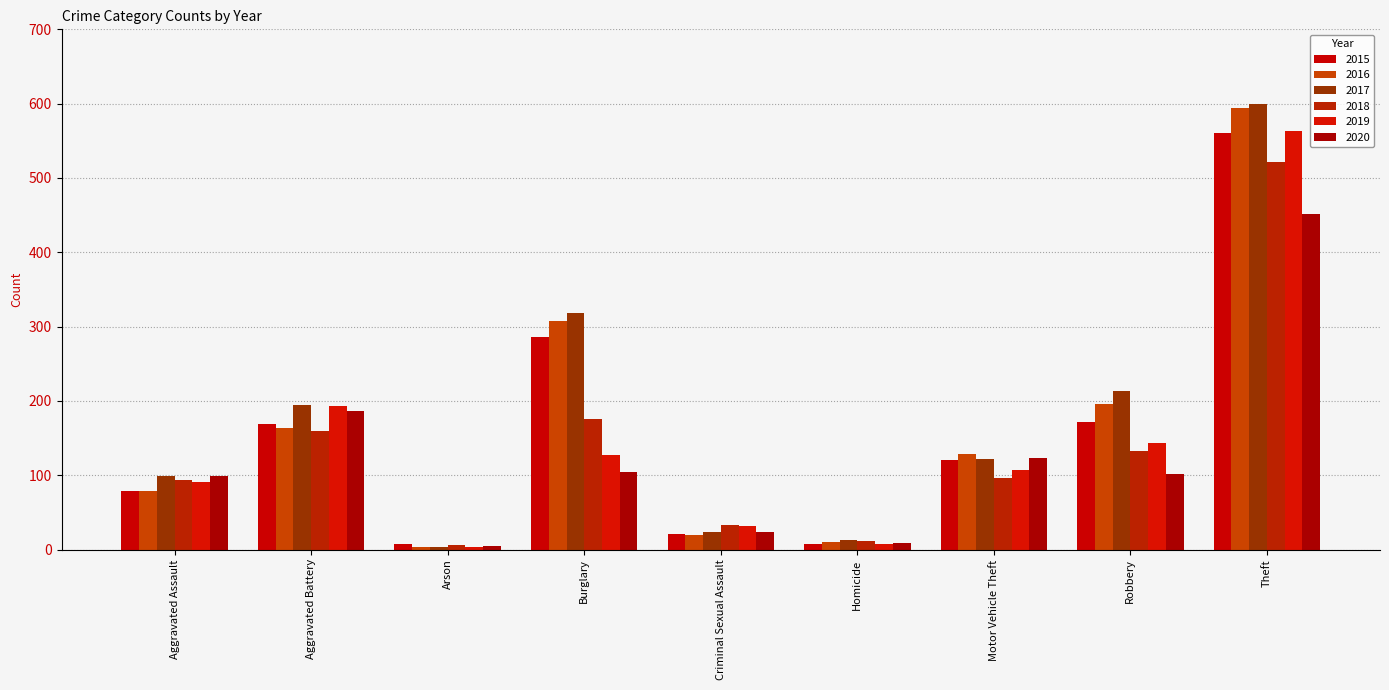

How many categories are shown in the chart?

9